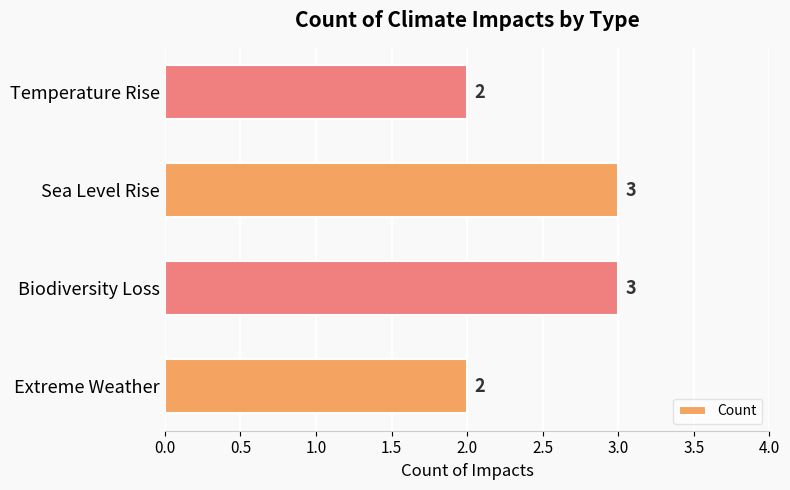

True or false: the data shows 2 at Temperature Rise.

True